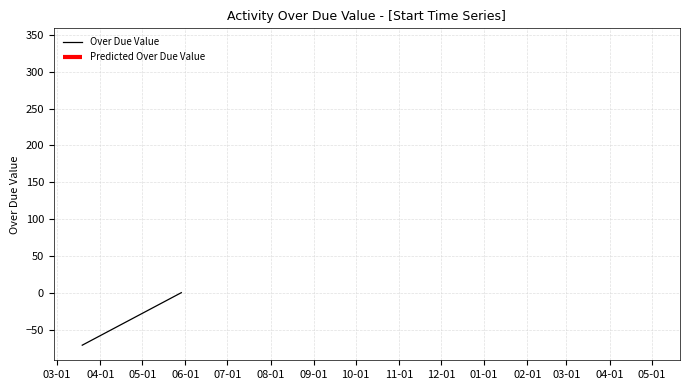

What is the label of the 12th point from the left?

02-01